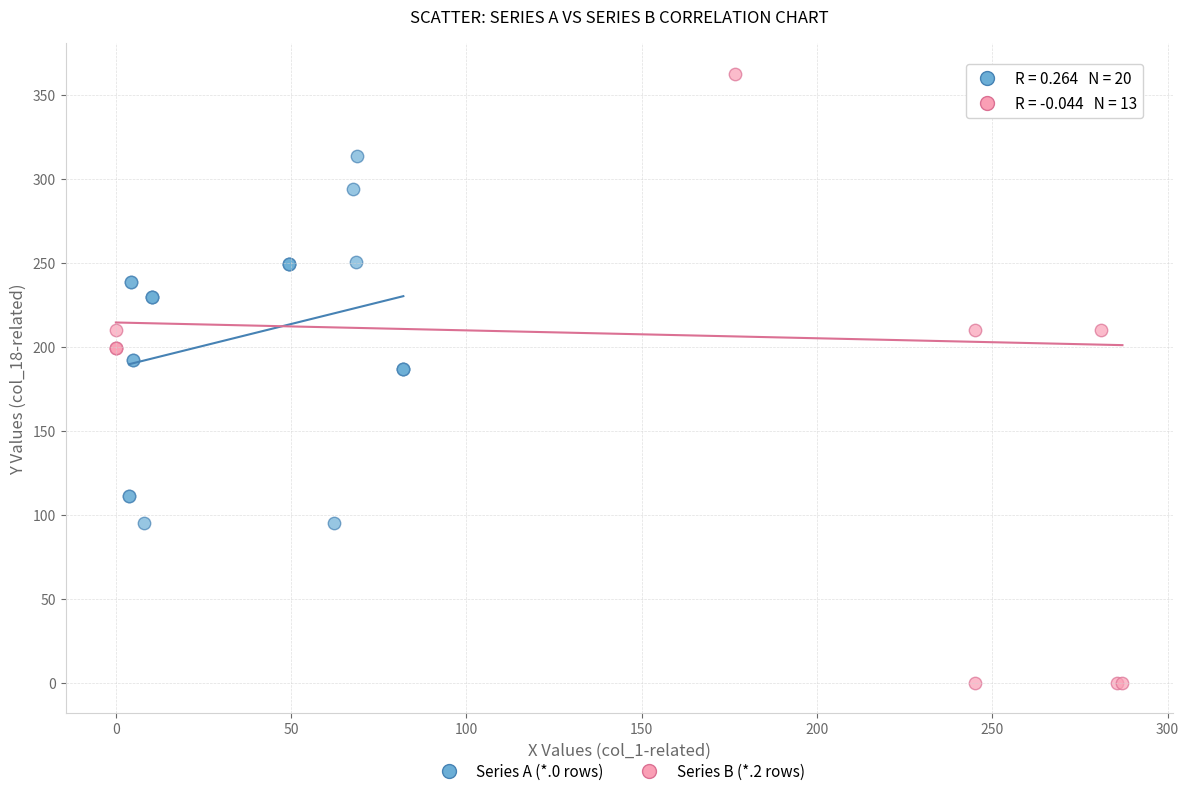

Which series contains the lowest Y value?

Series B (*.2 rows)